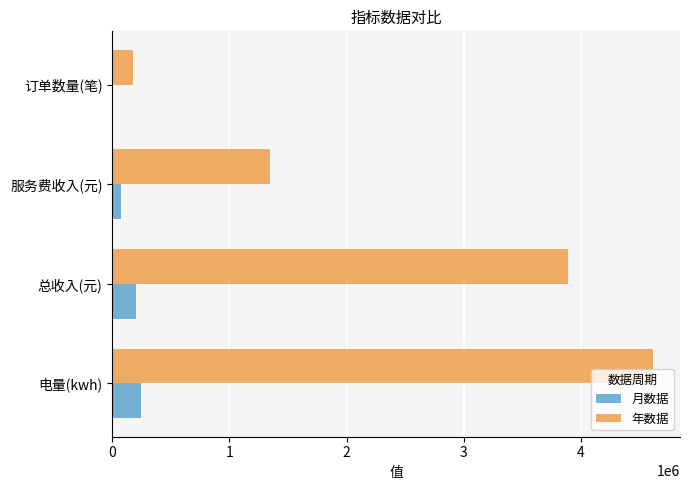

Where is 年数据 nearest to the value 2396288?

服务费收入(元)